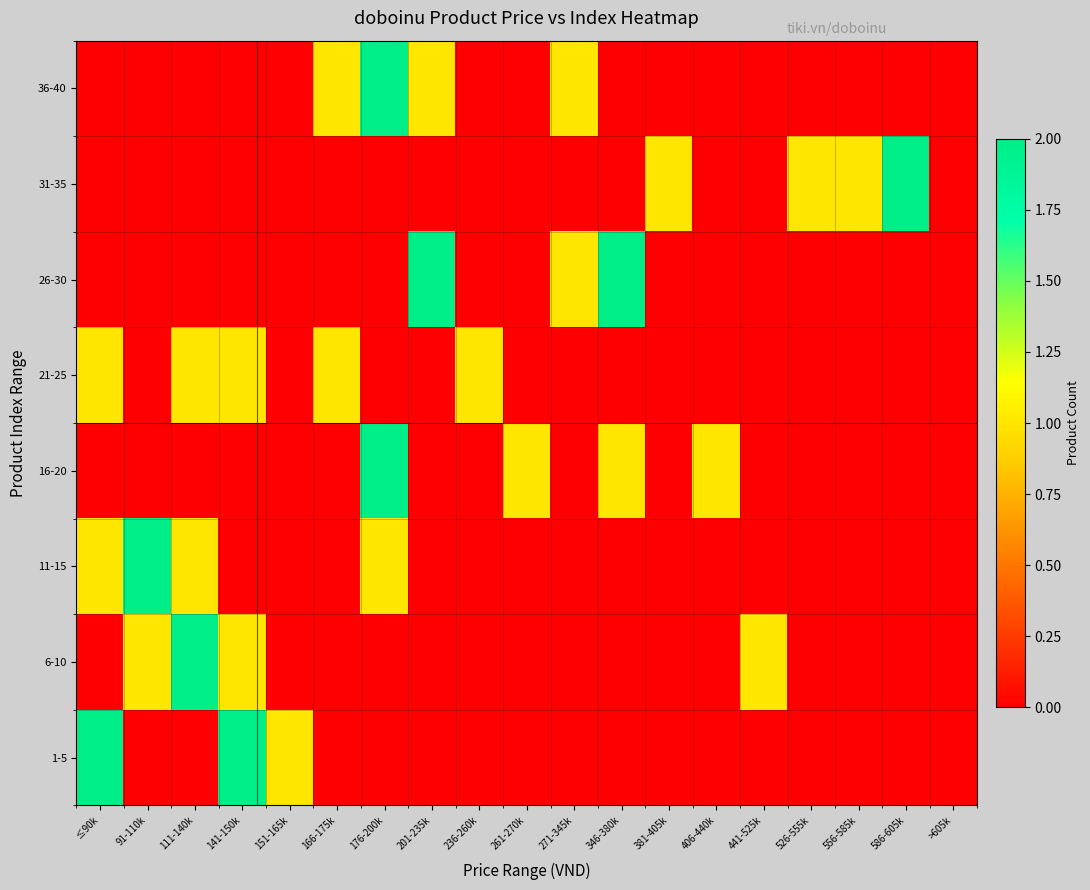

Rank the series by their maximum value, from lowest to highest.

21-25, 1-5, 6-10, 11-15, 16-20, 26-30, 31-35, 36-40